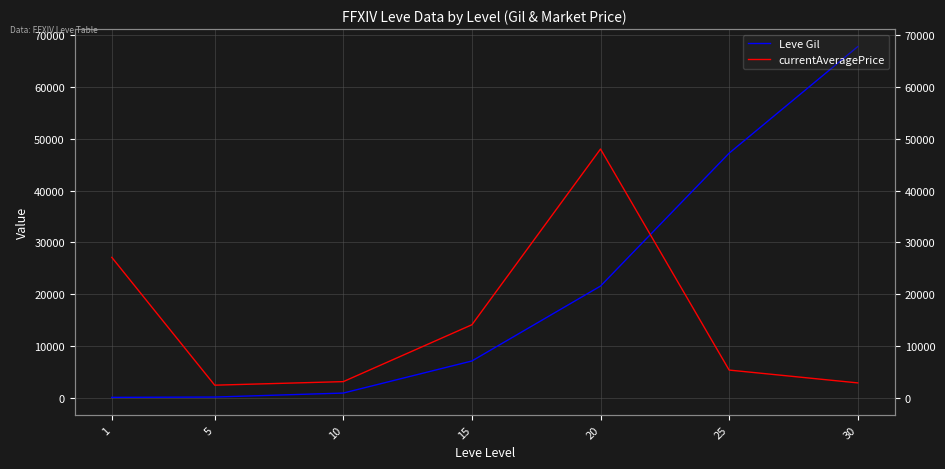

What is the average value of the currentAveragePrice series?

14763.1